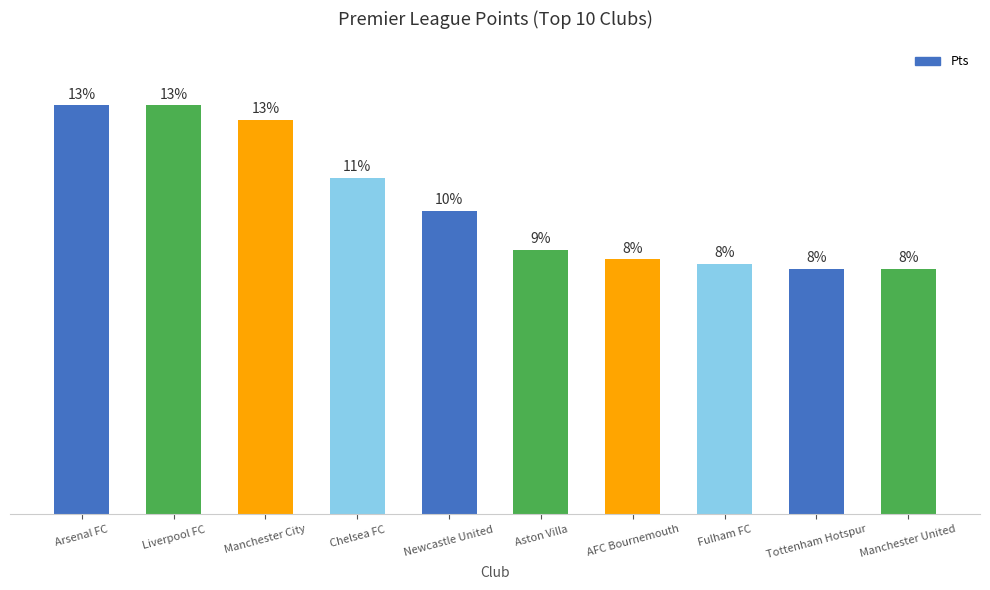

What is the label of the 2nd bar from the right?

Tottenham Hotspur